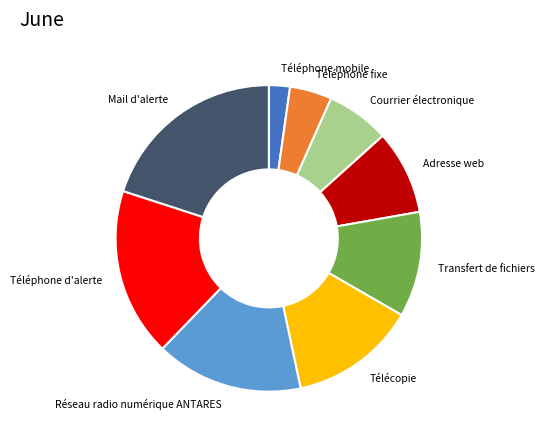

How many segments does this pie chart have?

9